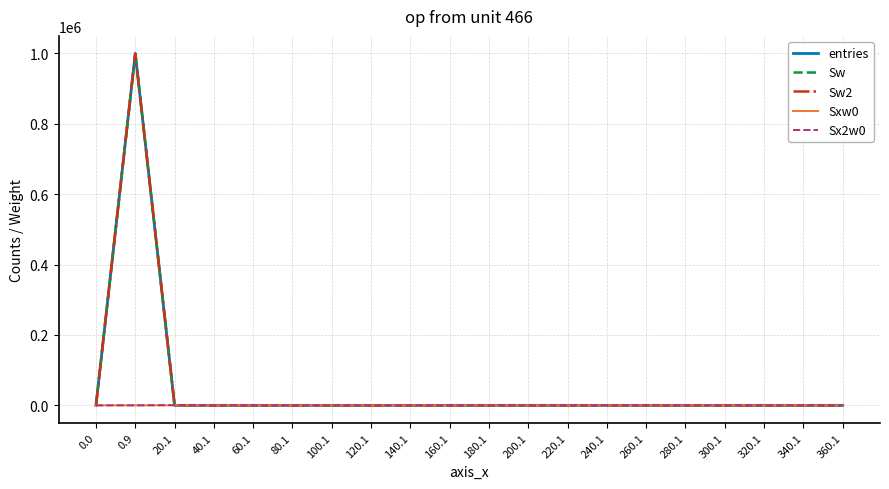

Reading left to right, extract all data points from this chart.

entries: 0.0=0	0.9=999949	20.1=51	40.1=0	60.1=0	80.1=0	100.1=0	120.1=0	140.1=0	160.1=0	180.1=0	200.1=0	220.1=0	240.1=0	260.1=0	280.1=0	300.1=0	320.1=0	340.1=0	360.1=0
Sw: 0.0=0	0.9=999949	20.1=51	40.1=0	60.1=0	80.1=0	100.1=0	120.1=0	140.1=0	160.1=0	180.1=0	200.1=0	220.1=0	240.1=0	260.1=0	280.1=0	300.1=0	320.1=0	340.1=0	360.1=0
Sw2: 0.0=0	0.9=999949	20.1=51	40.1=0	60.1=0	80.1=0	100.1=0	120.1=0	140.1=0	160.1=0	180.1=0	200.1=0	220.1=0	240.1=0	260.1=0	280.1=0	300.1=0	320.1=0	340.1=0	360.1=0
Sxw0: 0.0=0	0.9=0	20.1=142	40.1=0	60.1=0	80.1=0	100.1=0	120.1=0	140.1=0	160.1=0	180.1=0	200.1=0	220.1=0	240.1=0	260.1=0	280.1=0	300.1=0	320.1=0	340.1=0	360.1=0
Sx2w0: 0.0=0	0.9=0	20.1=734	40.1=0	60.1=0	80.1=0	100.1=0	120.1=0	140.1=0	160.1=0	180.1=0	200.1=0	220.1=0	240.1=0	260.1=0	280.1=0	300.1=0	320.1=0	340.1=0	360.1=0